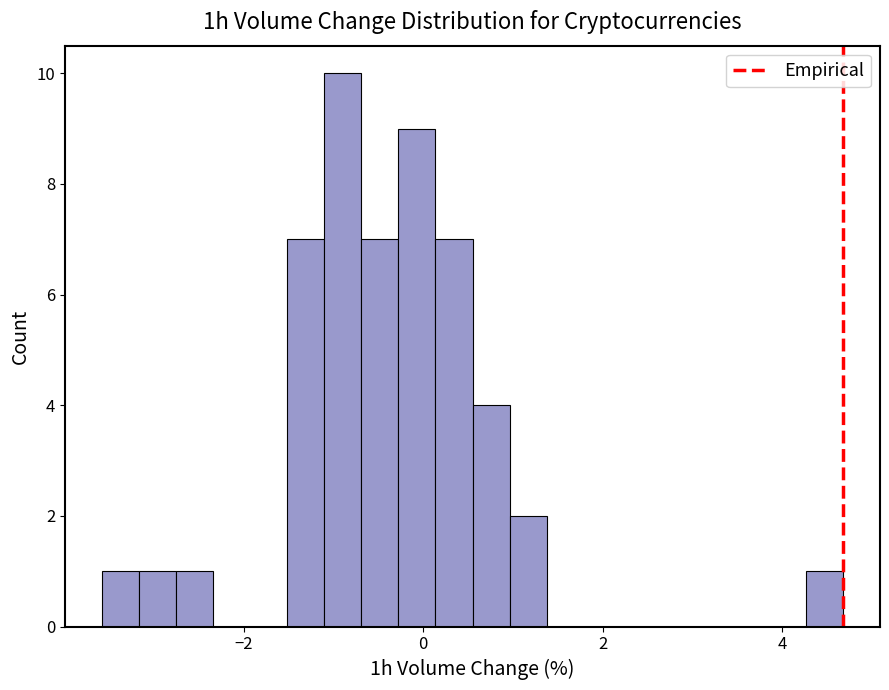

Read against the x-axis, roughly where is the centre of the tallest bar?

-0.8